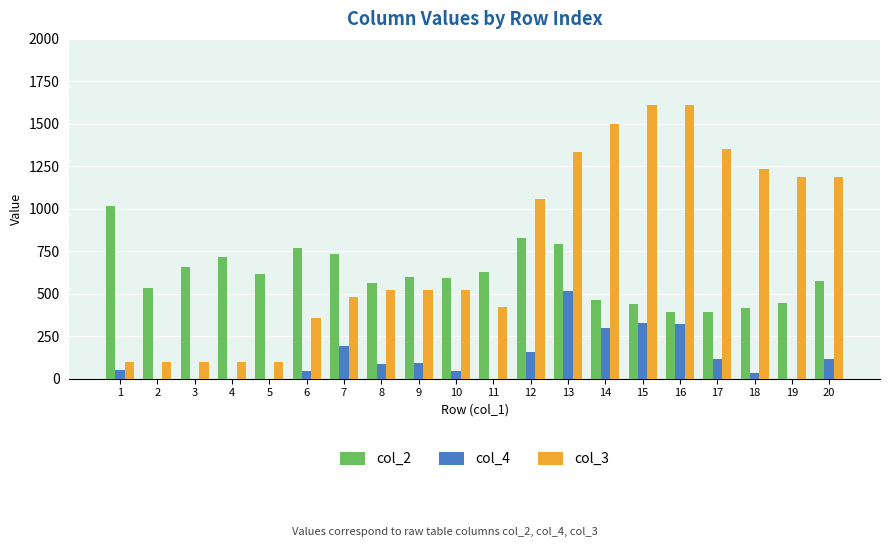

Are the bars horizontal?

No